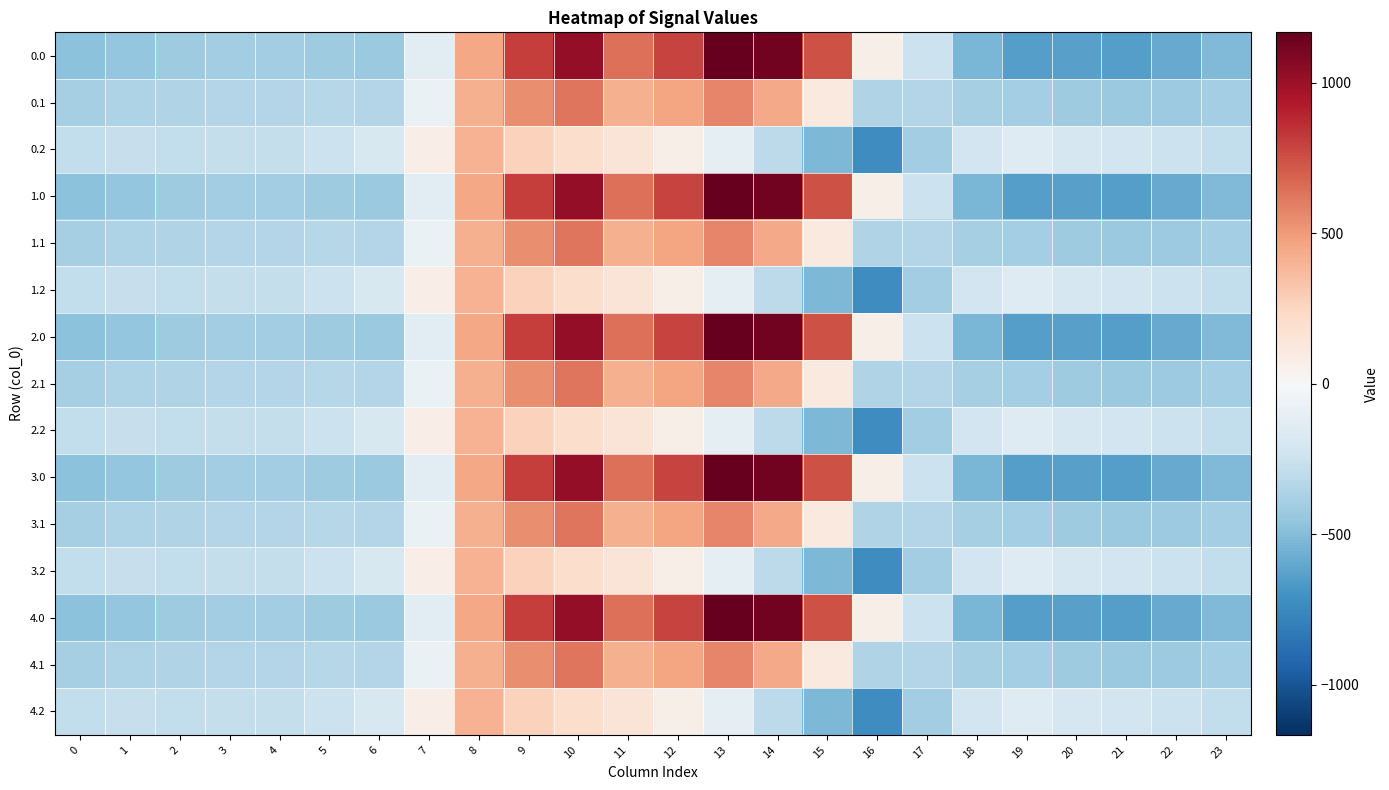

Between 0 and 10, which is larger?

10